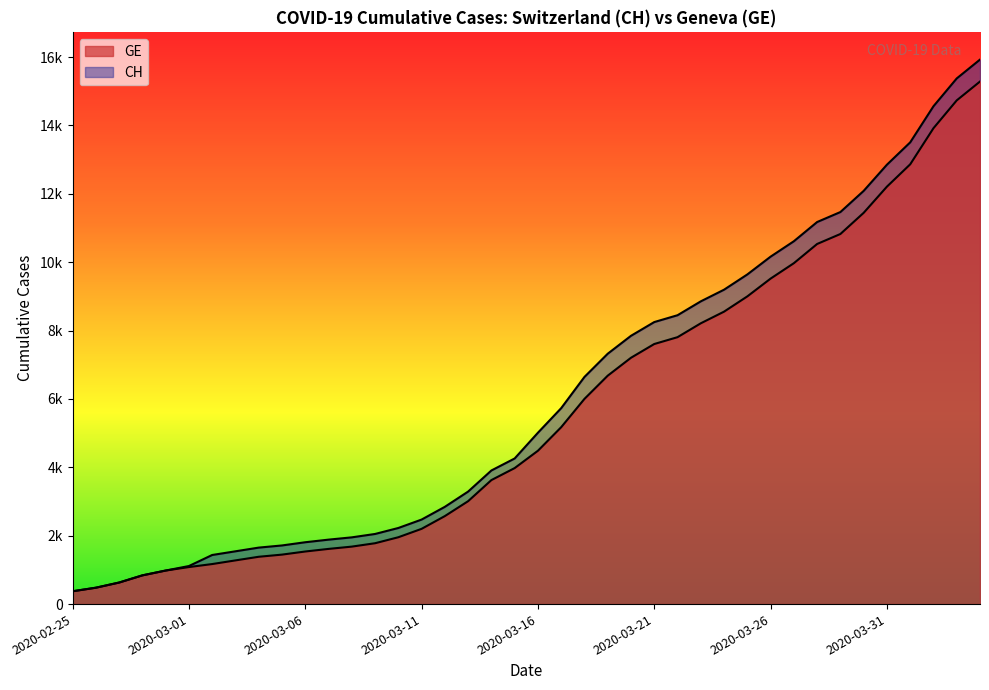

What is the average value of the GE series?

5641